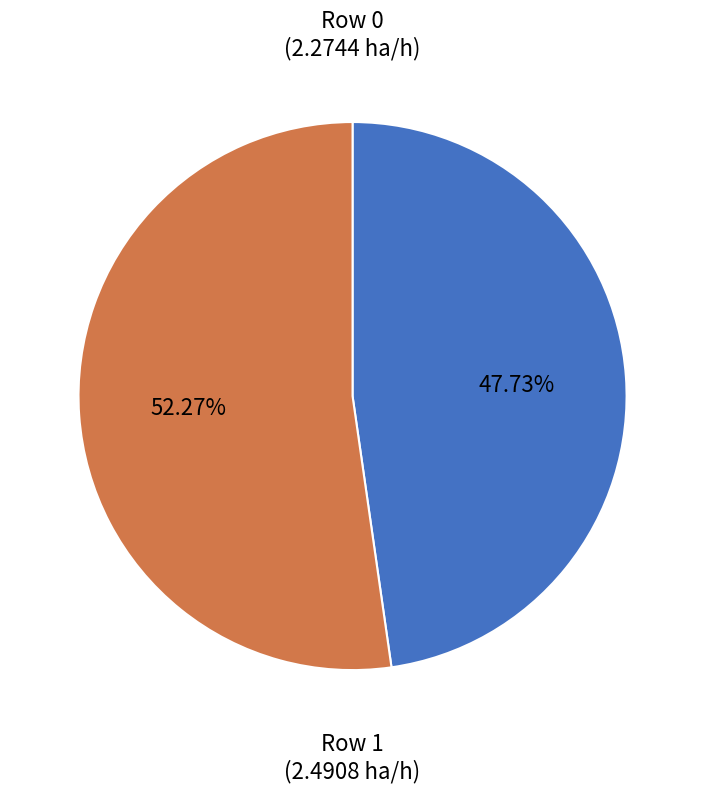

Is there any slice that represents more than half of the pie?

Yes